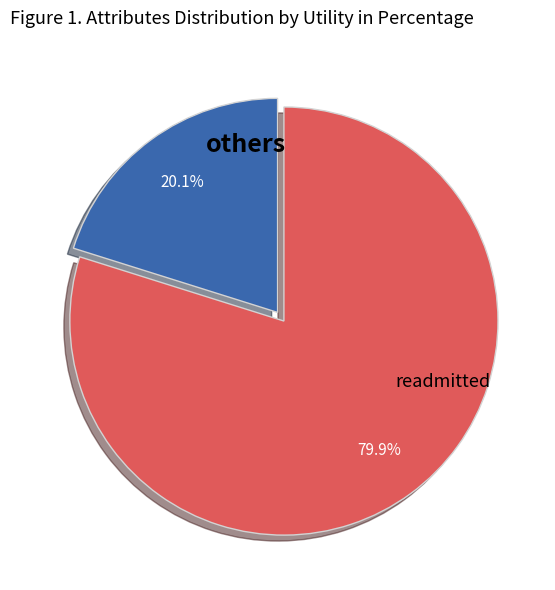

Is there a majority slice in this chart?

Yes